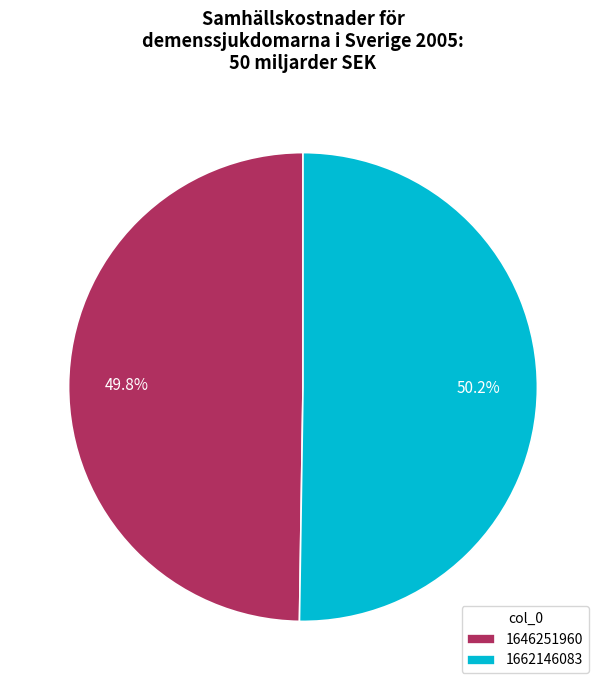

Is there any slice that represents more than half of the pie?

Yes